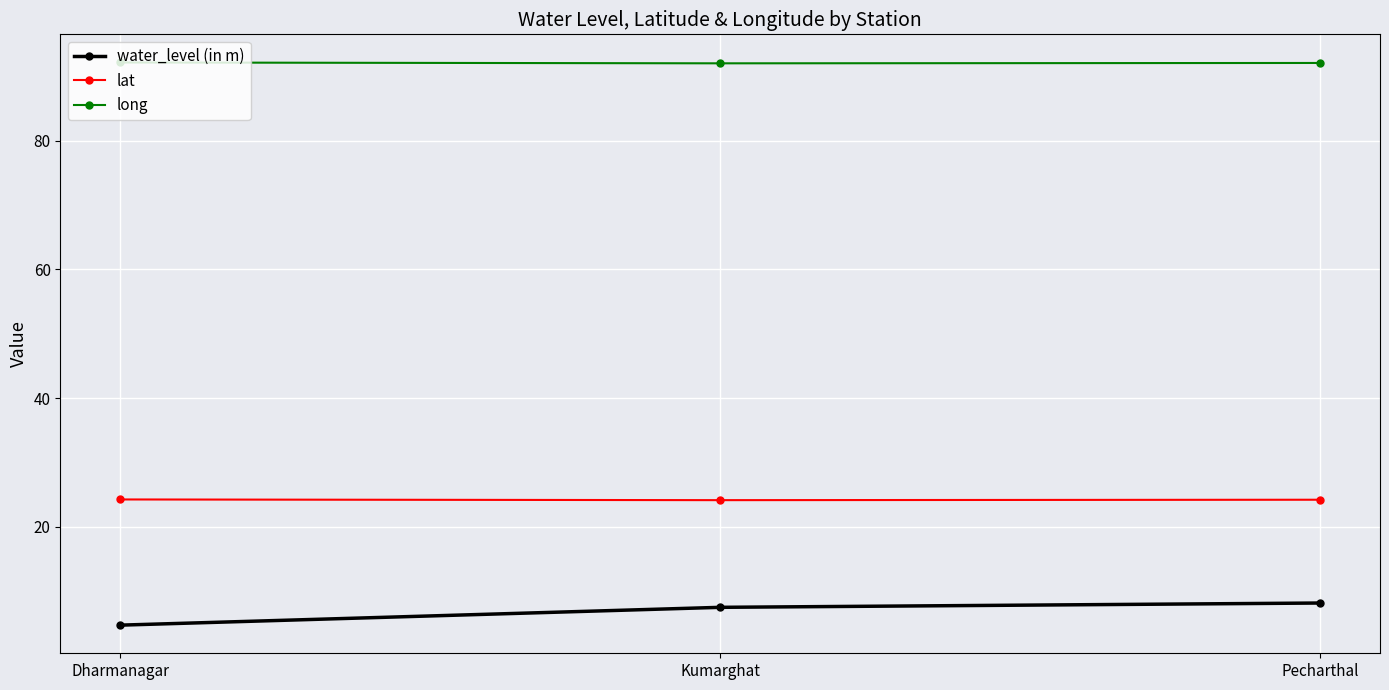

At which label does water_level (in m) first exceed 7?

Kumarghat